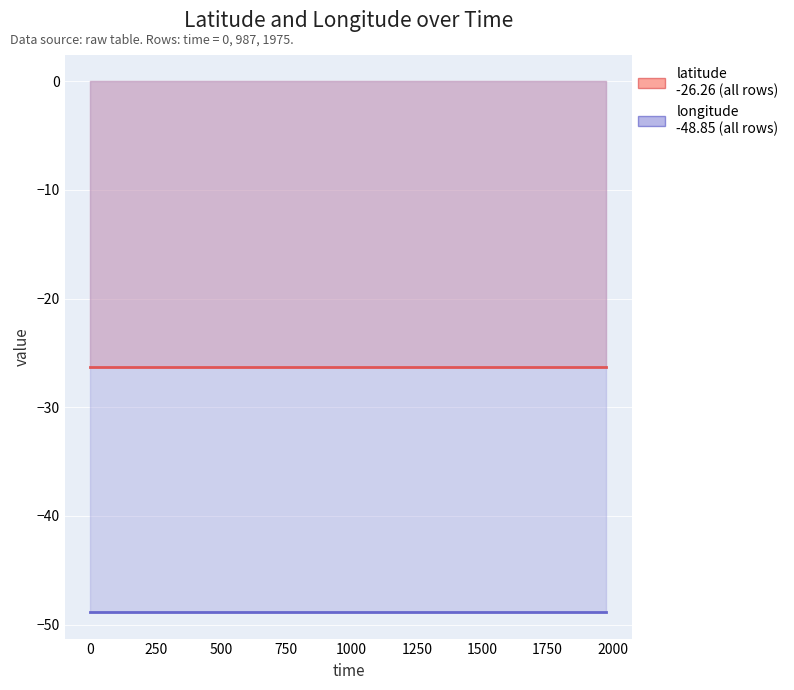

What is the maximum value shown in the chart?

-26.3